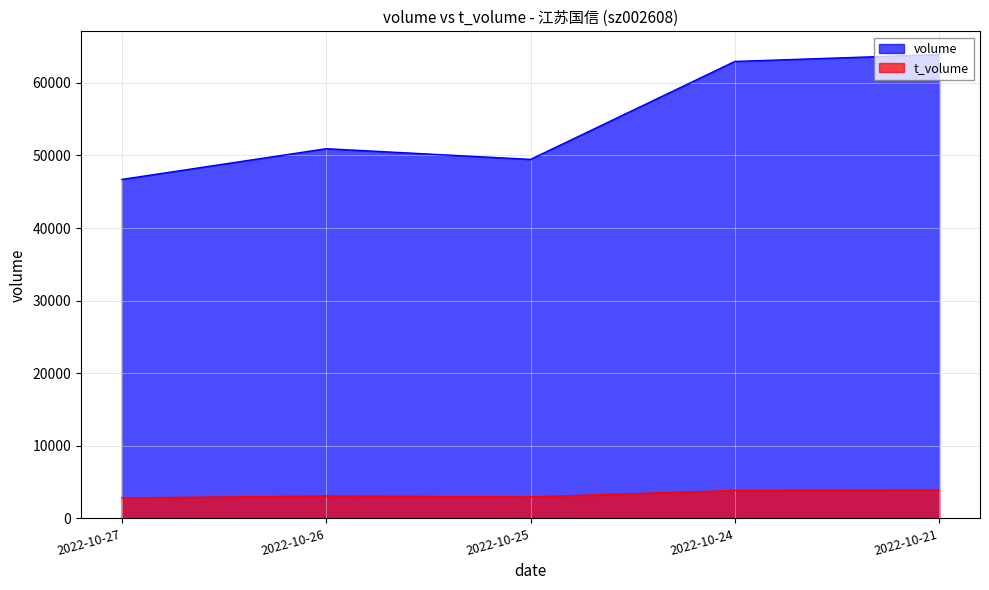

Is it true that t_volume equals 3986 at 2022-10-25?

False